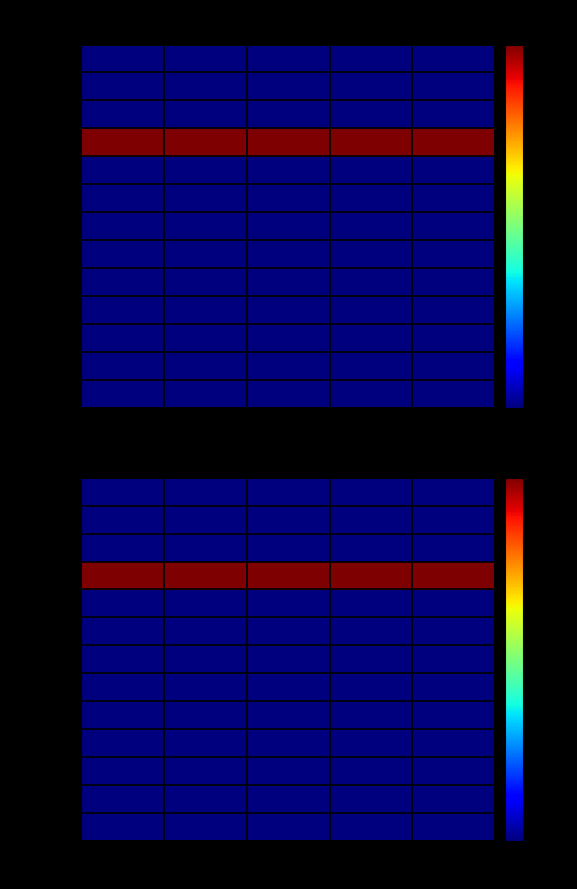

What is the difference between the highest and lowest values at Col 5?

1